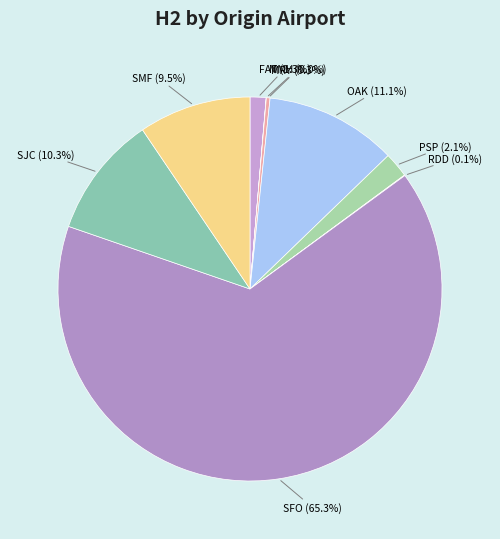

What portion of the pie excludes SJC?

89.7%